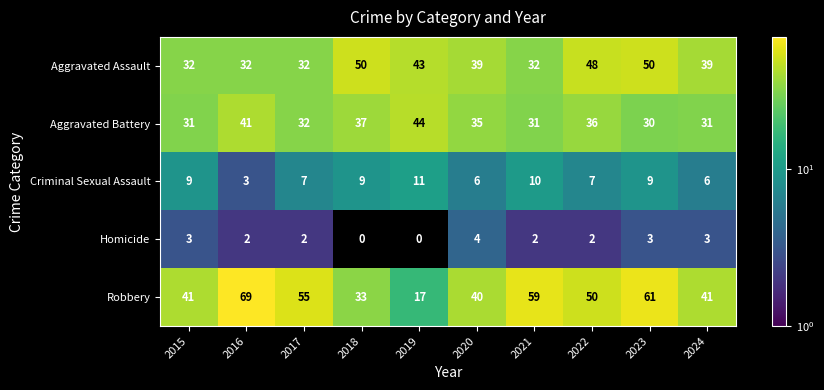

The value of Criminal Sexual Assault at 2022 is 12. True or false?

False